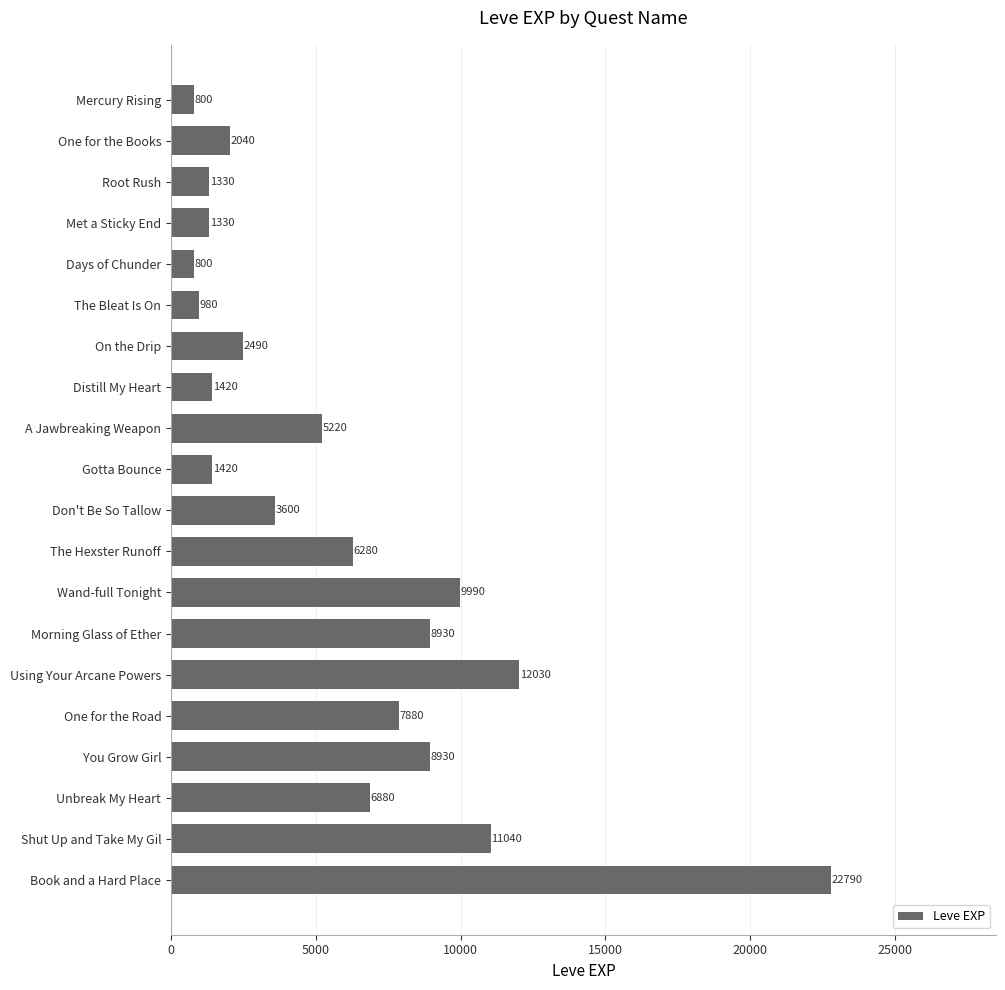

How many bars are there in total?

20